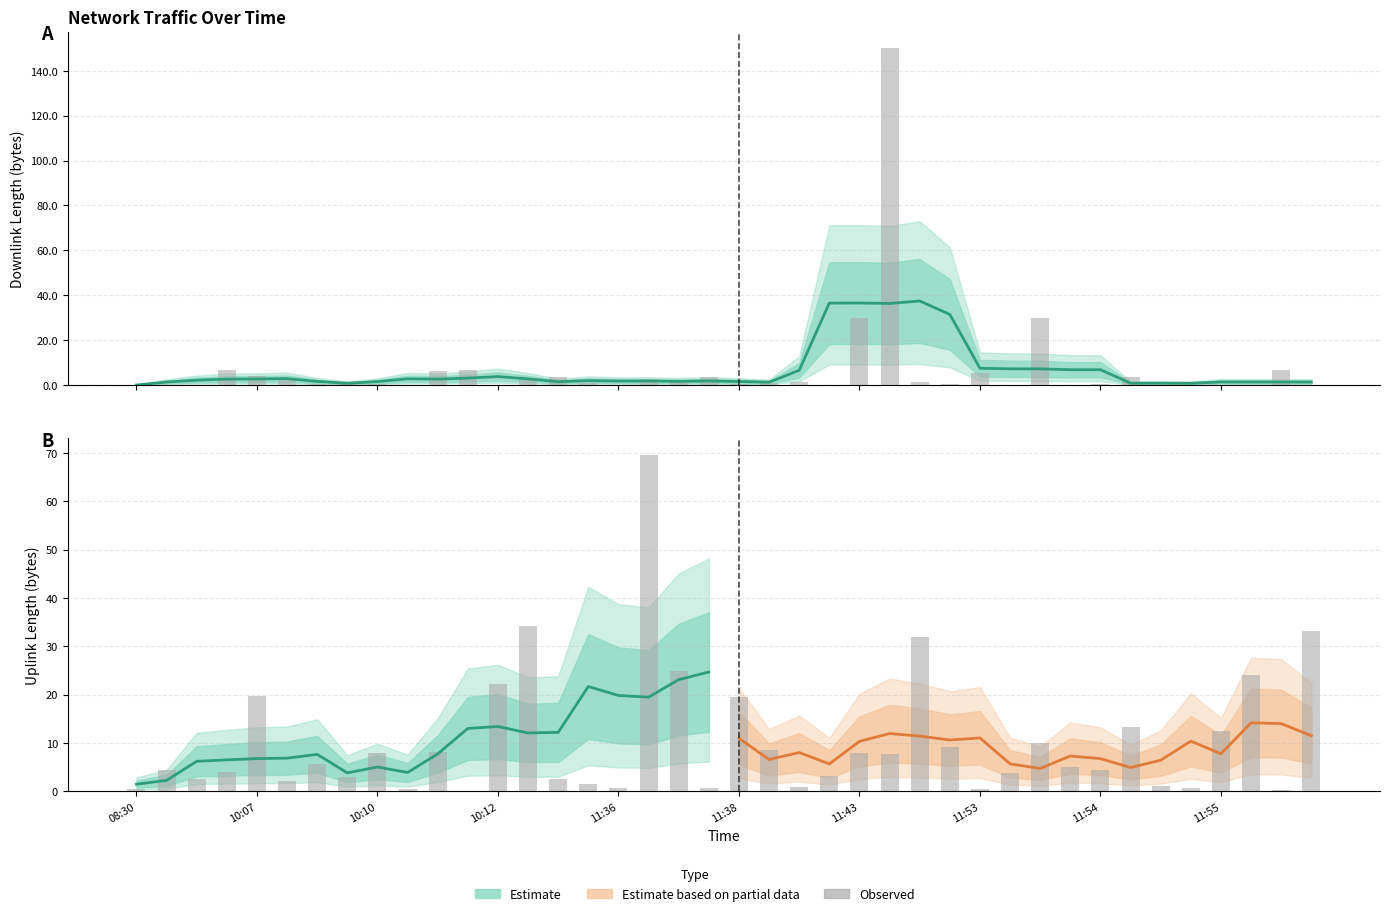

What is the highest value of the uplink_length series?

69.6